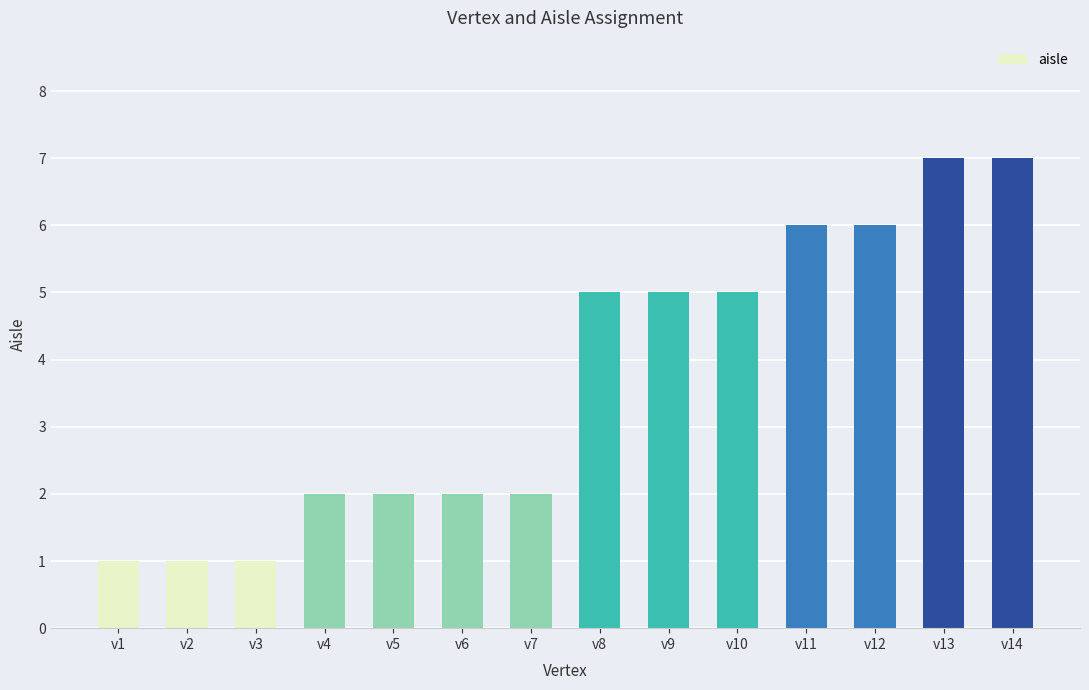

Between v3 and v13, which is larger?

v13